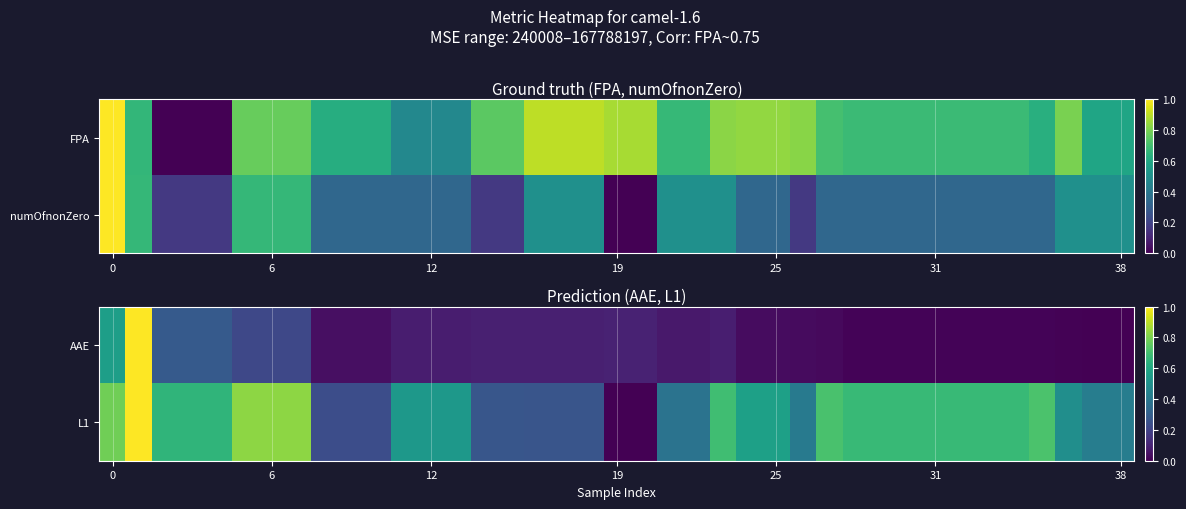

What is the total value across all series at 12?

0.9